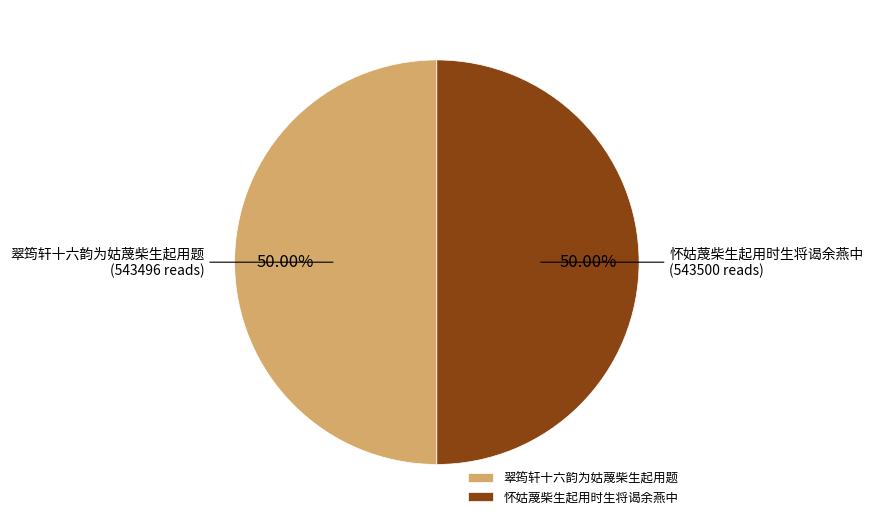

How many segments does this pie chart have?

2